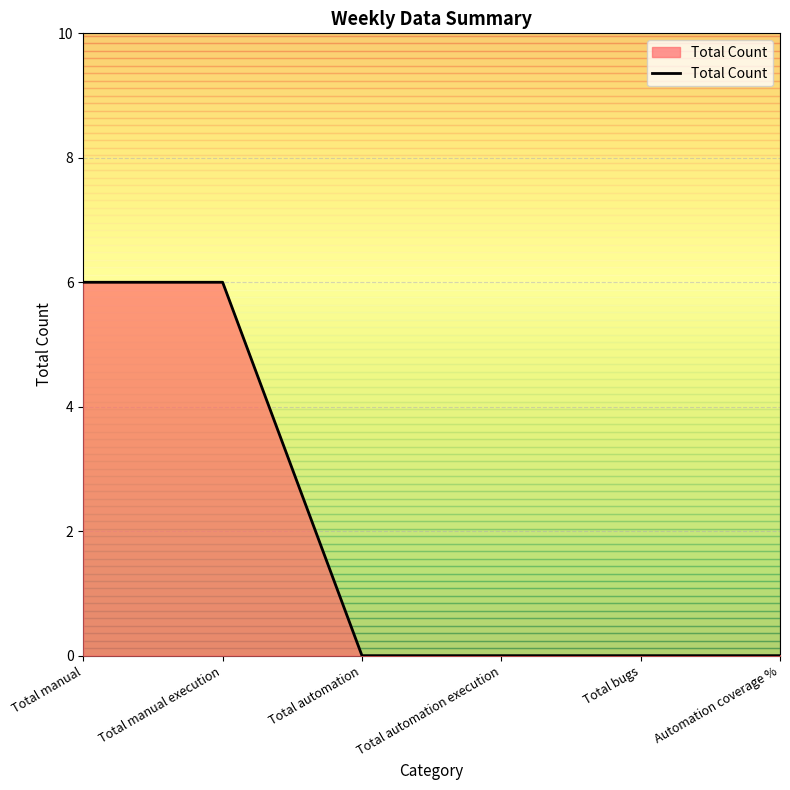

Reading right to left, what are all the values shown in this chart?

0	0	0	0	6	6